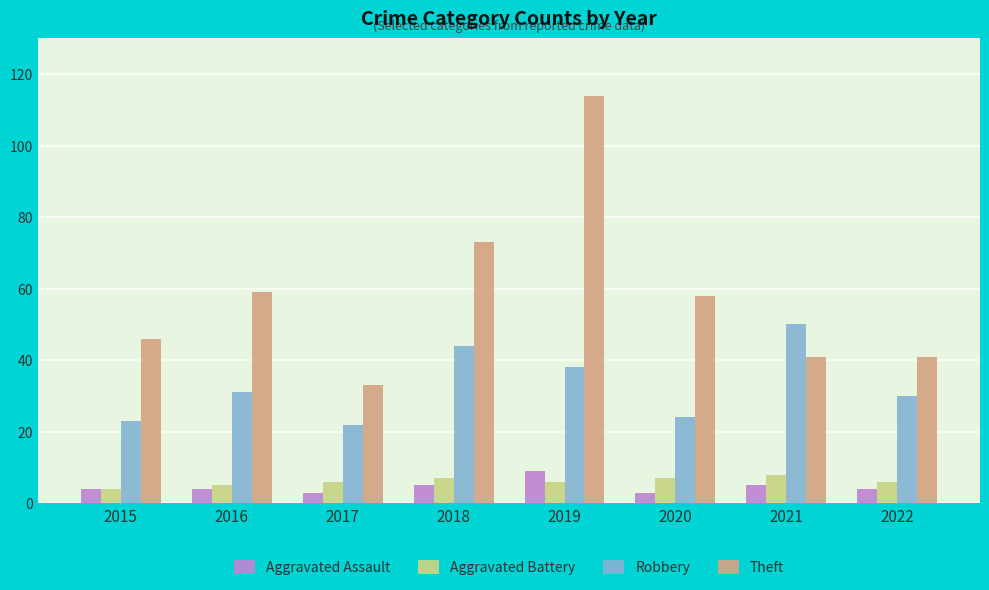

What is the sum of all Aggravated Battery values?

49